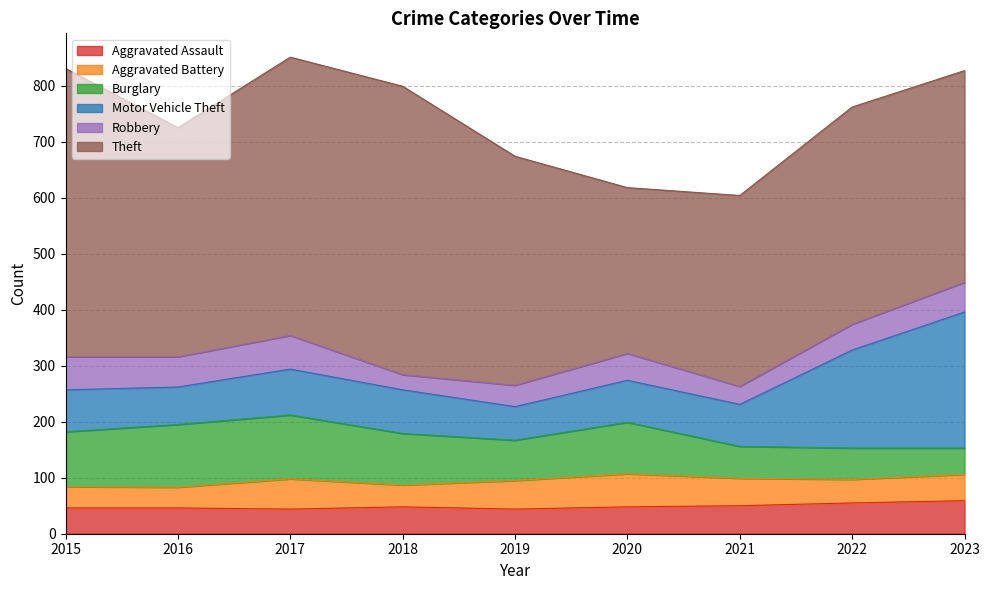

How many series are shown in this chart?

6